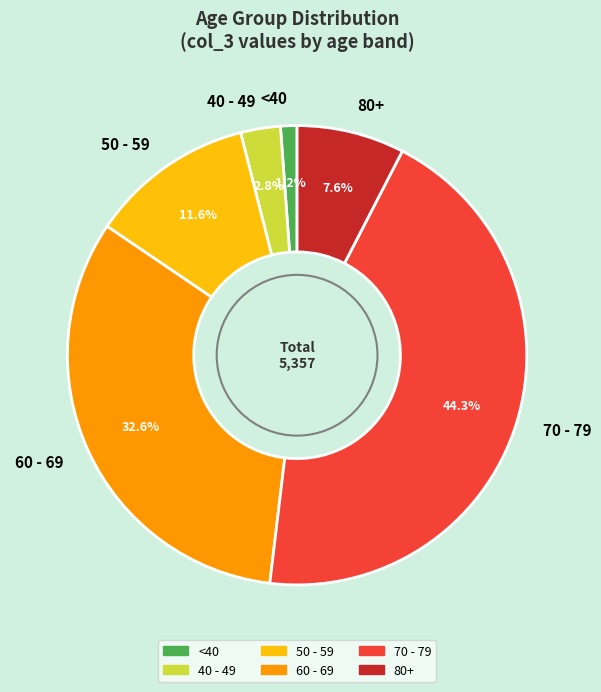

Which category has the smallest portion of the pie?

<40